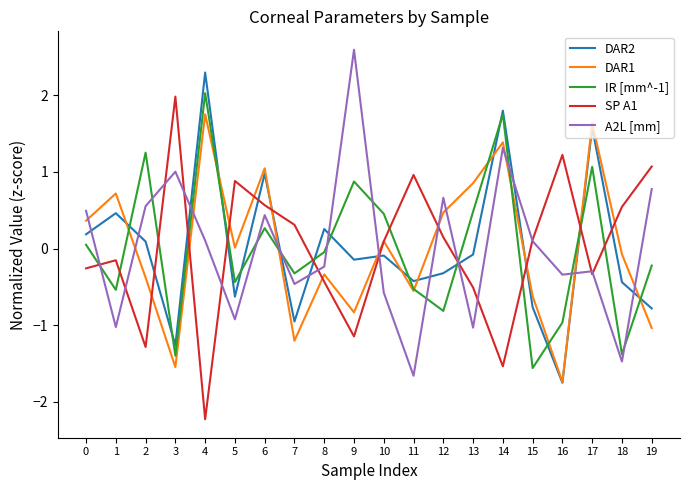

The value of DAR1 at 3 is -0.3. True or false?

False